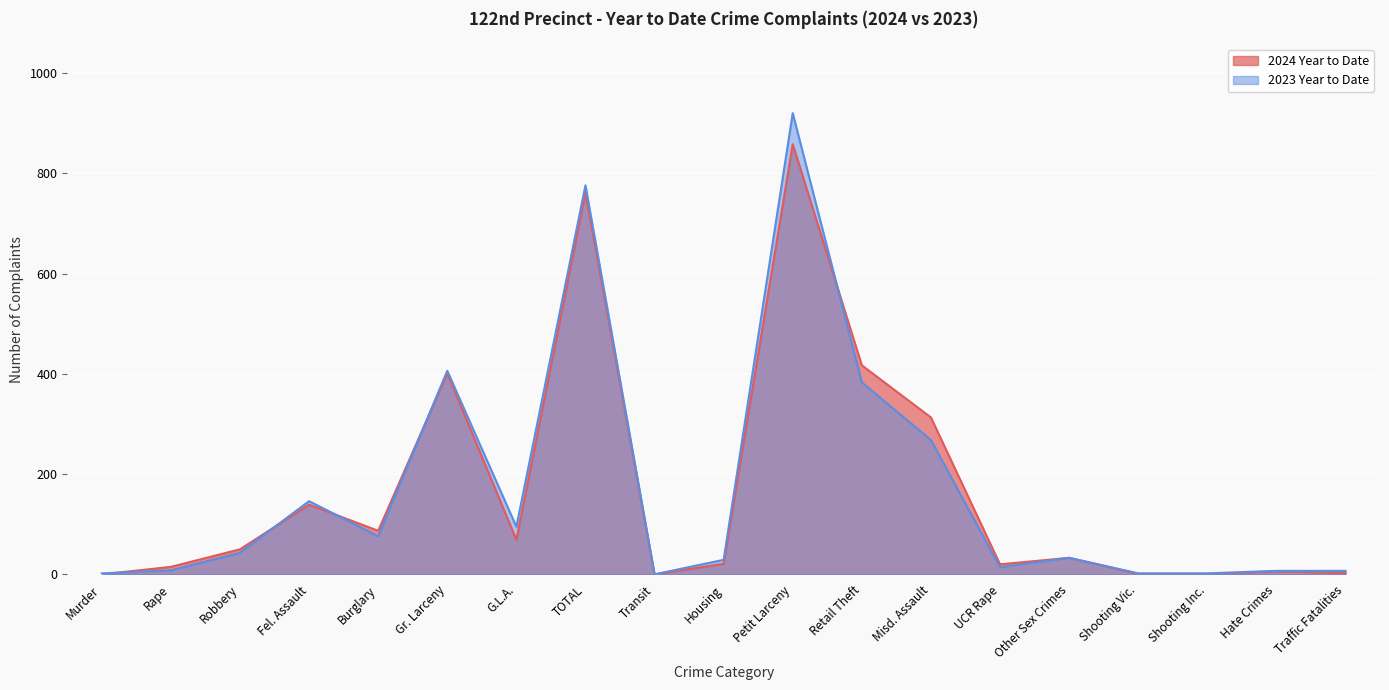

What is the label of the 14th point from the left?

UCR Rape